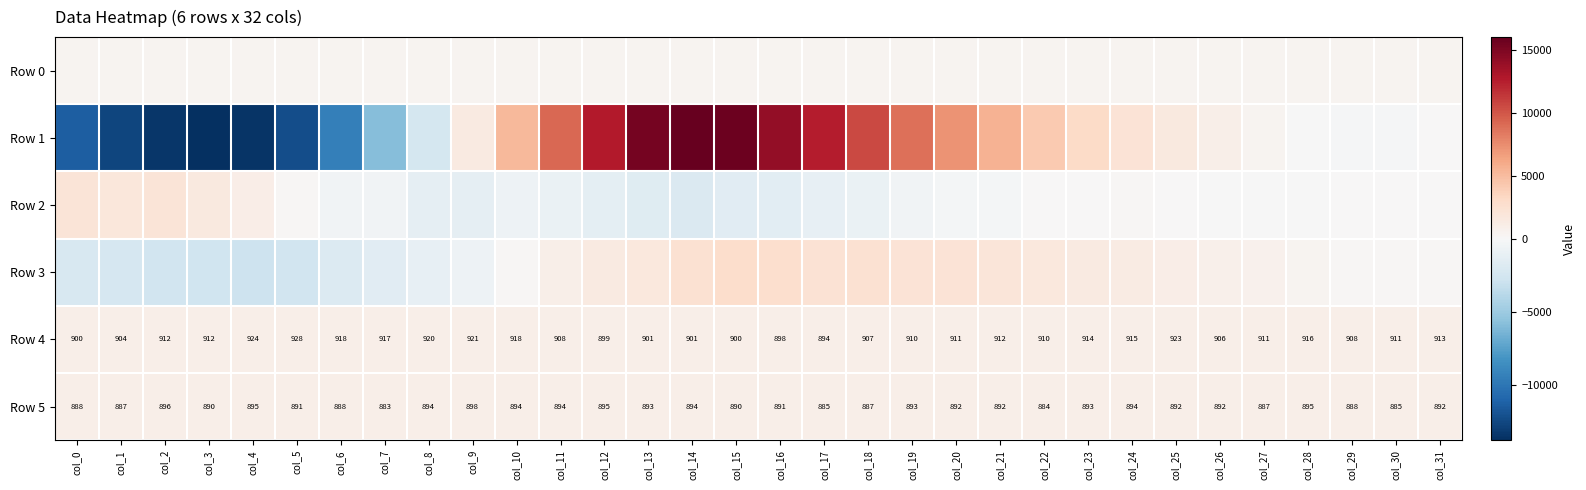

What is the total value across all series at col_5?

-12320.5